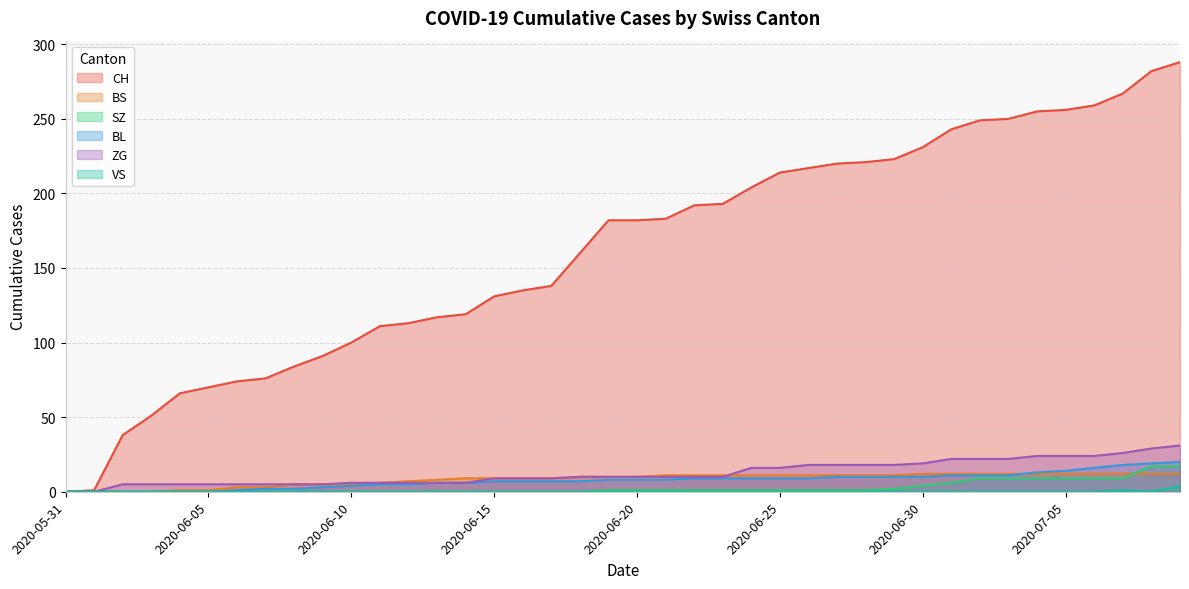

How many lines are shown in the chart?

6